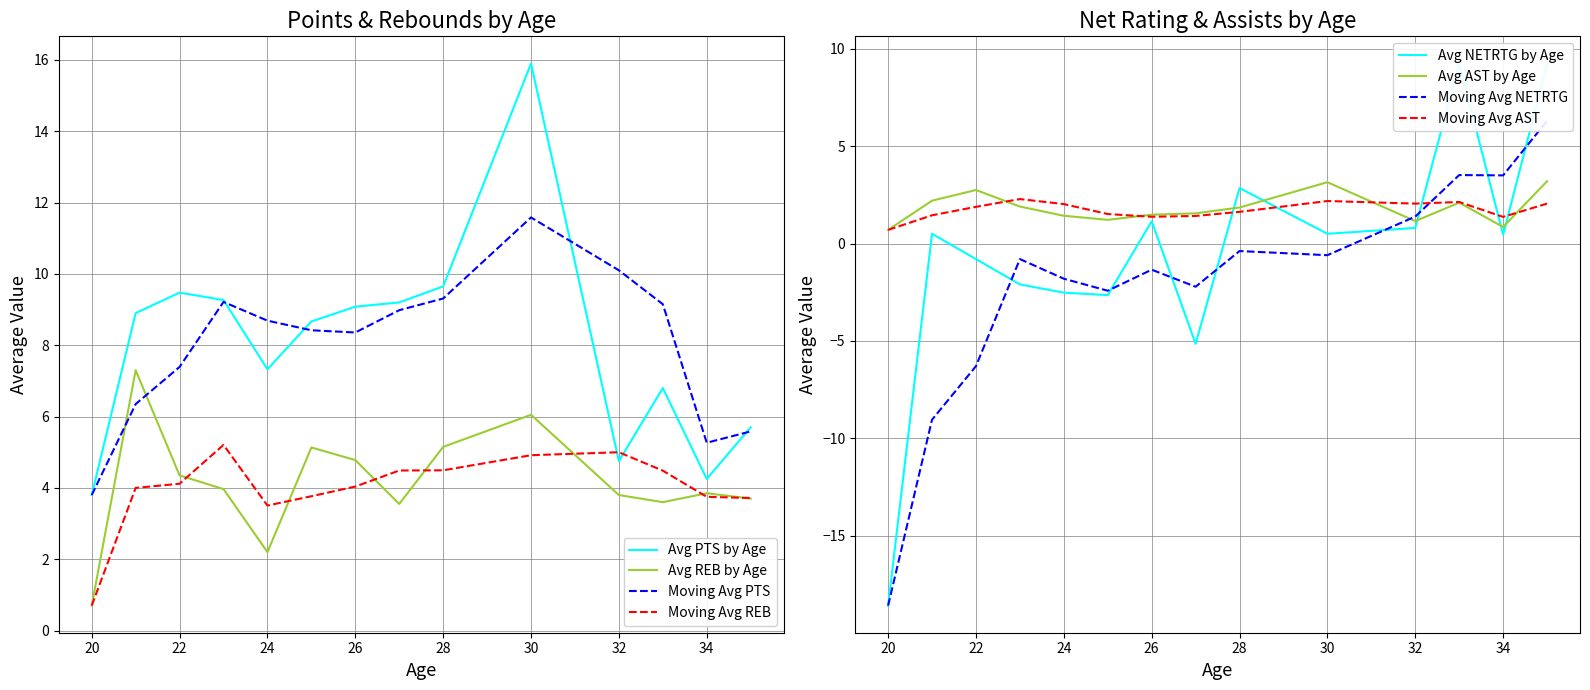

True or false: AST has more than 0 points higher than both neighbors.

True